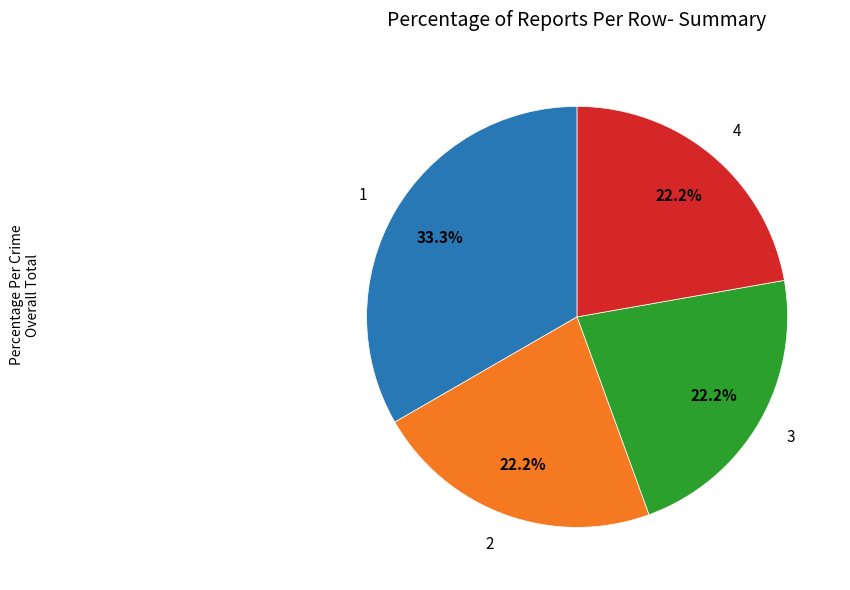

Does 4 account for over 50% of the chart?

No